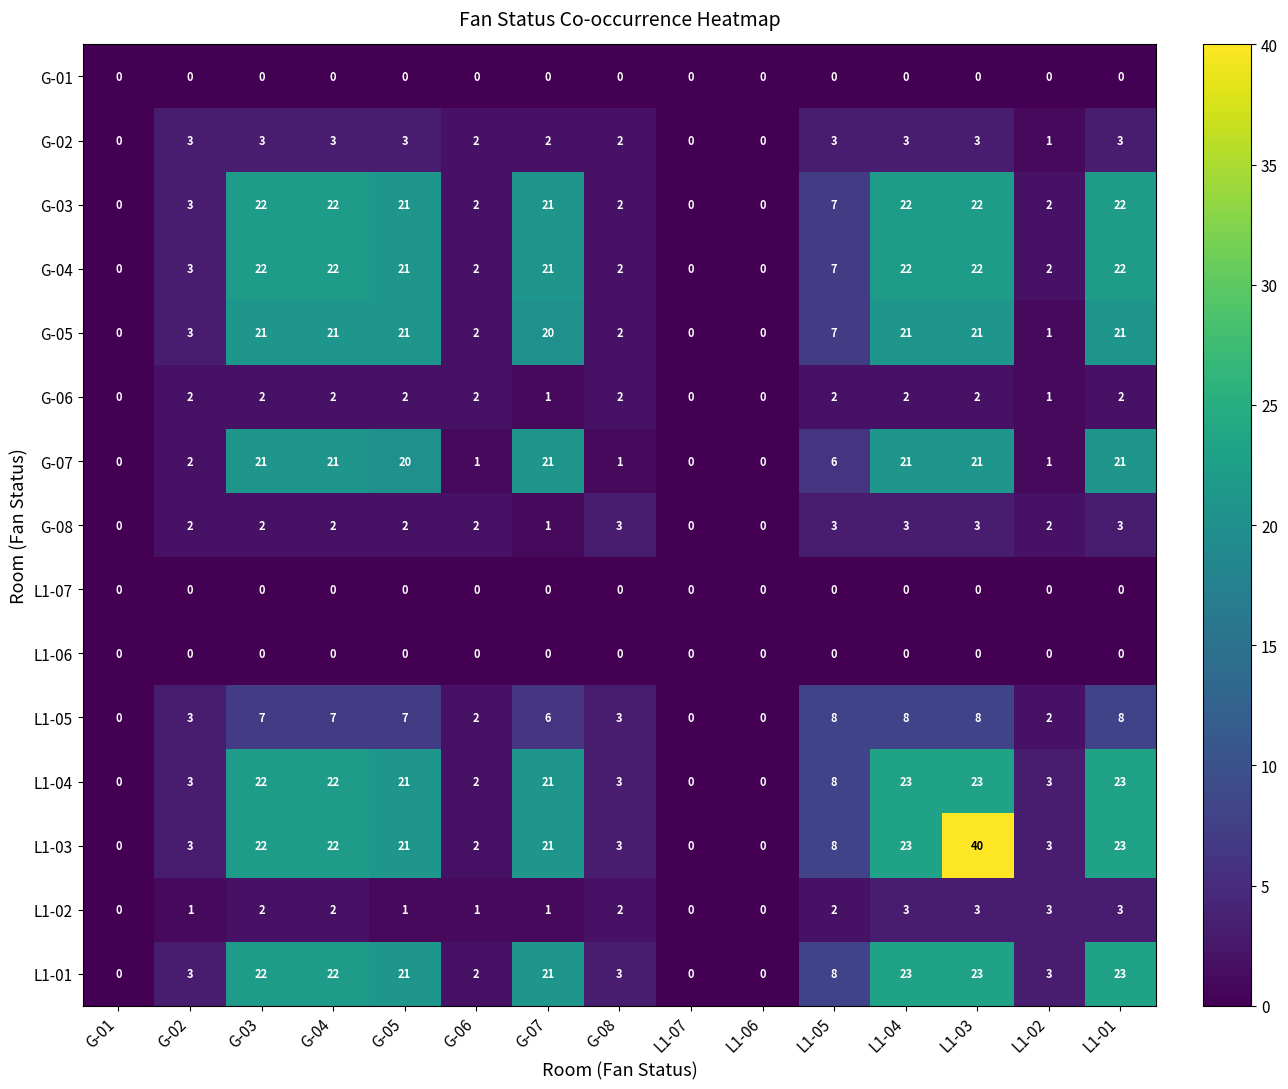

How many distinct data groups are displayed?

15